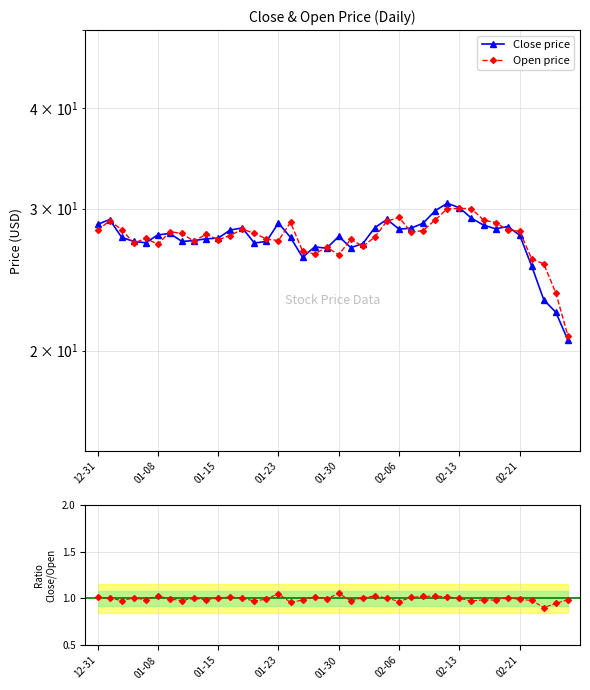

What position from the left is 01-08?

6